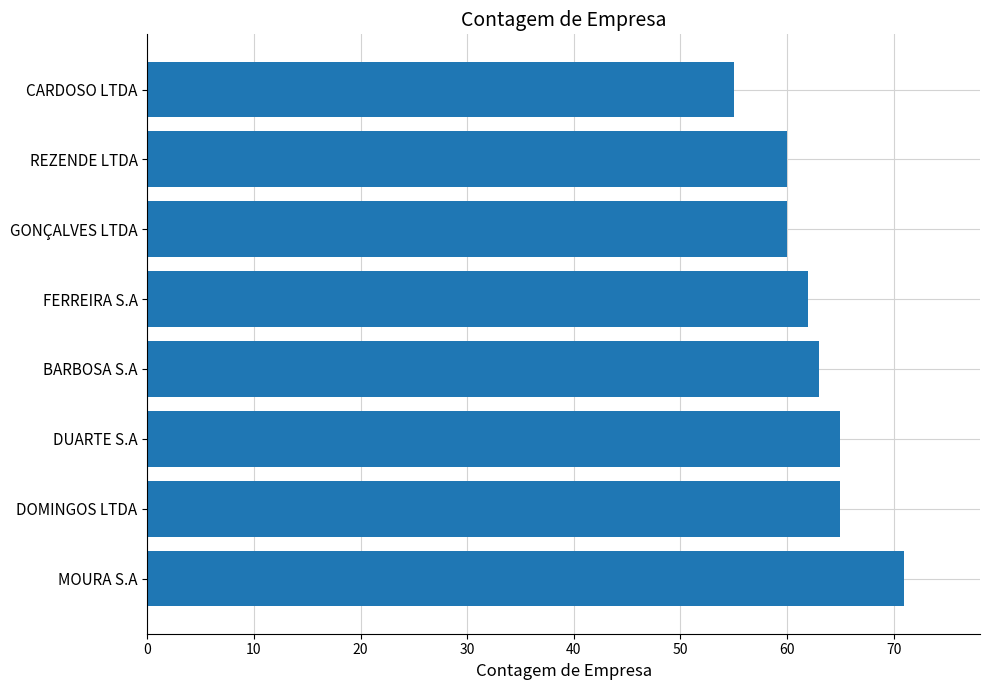

What value does the data have at DUARTE S.A, to the nearest 5?

65